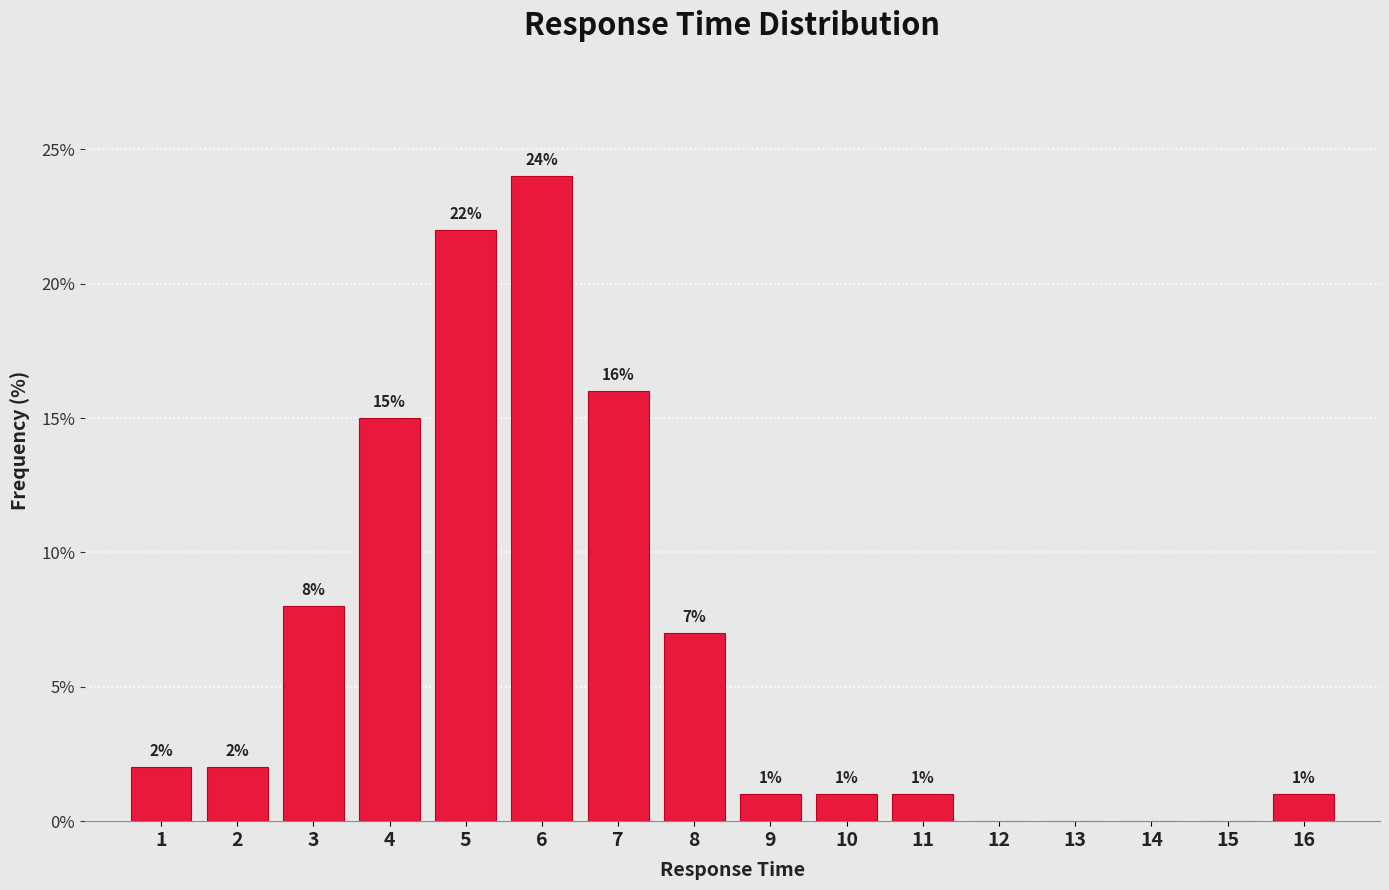

Over which range of the x-axis is the bar tallest?

5.5 to 6.5